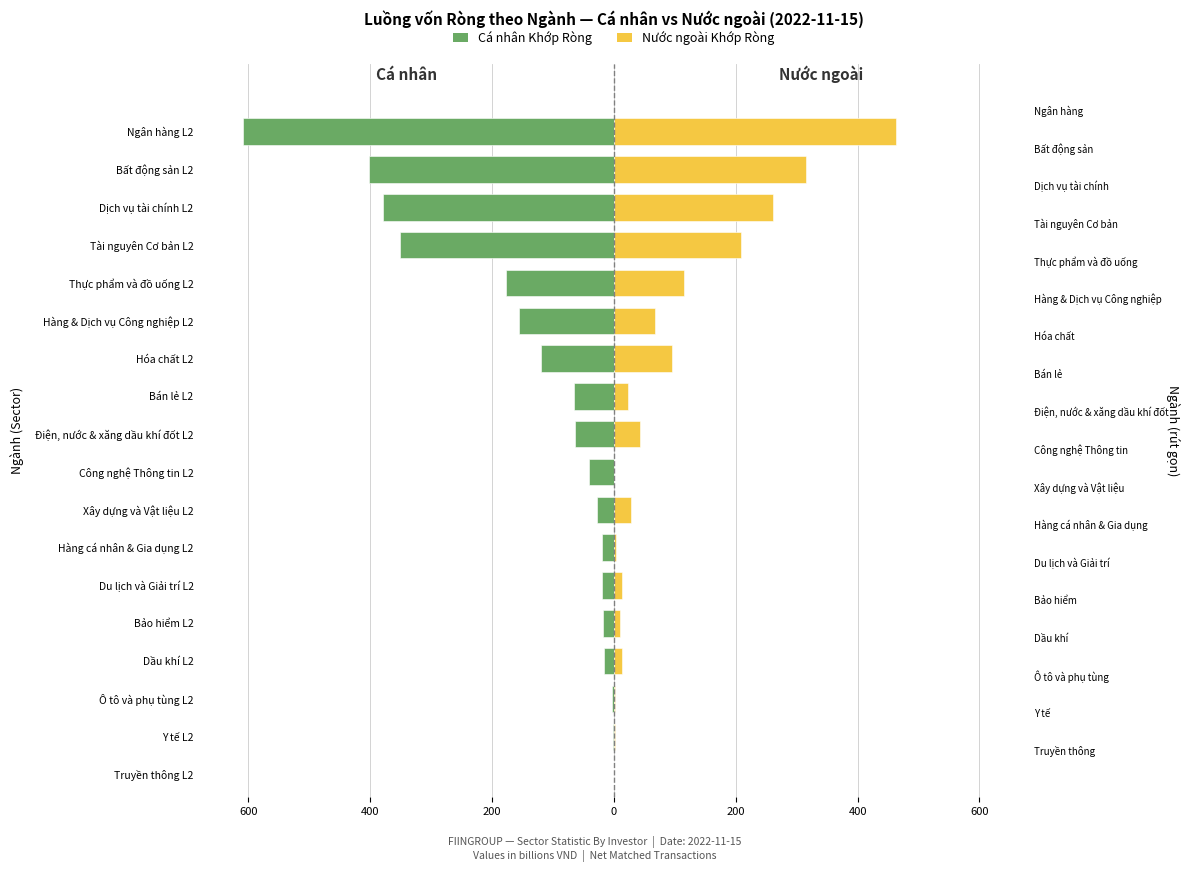

At Du lịch và Giải trí L2, list the series in order from smallest to largest.

Cá nhân Khớp Ròng, Nước ngoài Khớp Ròng